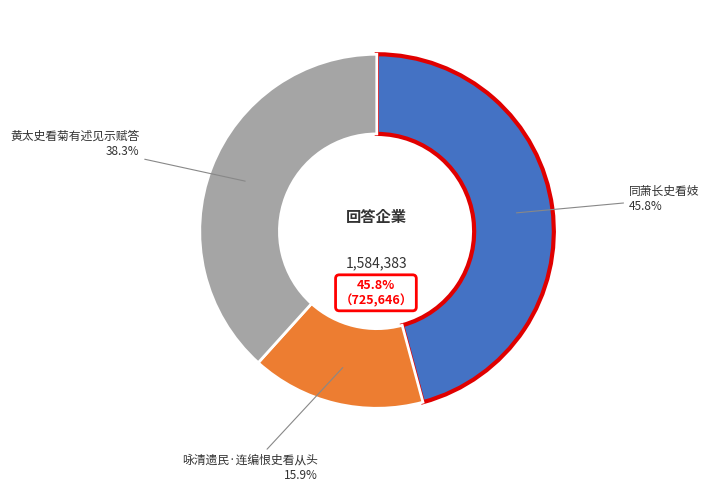

Is it true that 黄太史看菊有述见示赋答 is 38% of the pie?

True